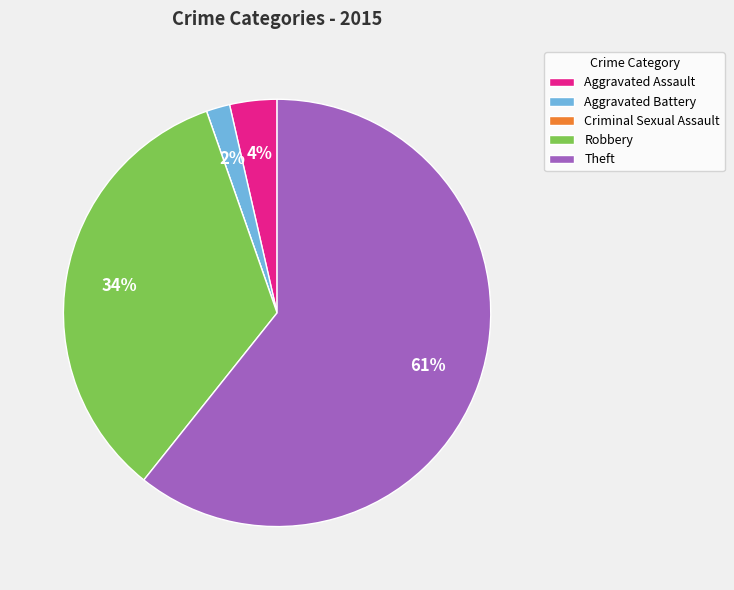

Is it true that Theft is 61% of the pie?

True